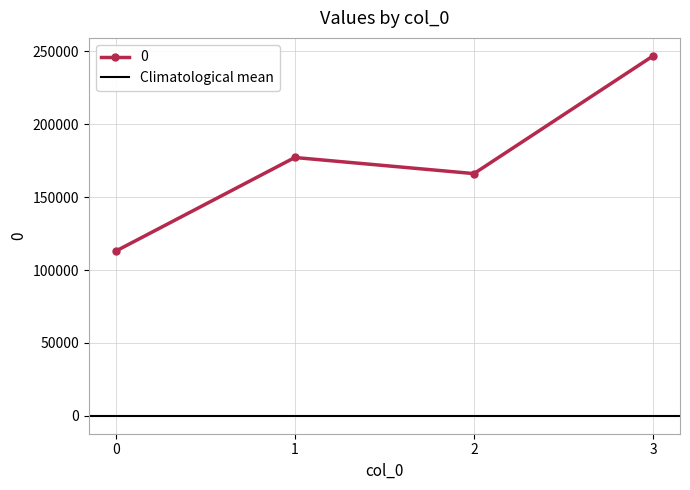

What is the sum of all values?

703226.5